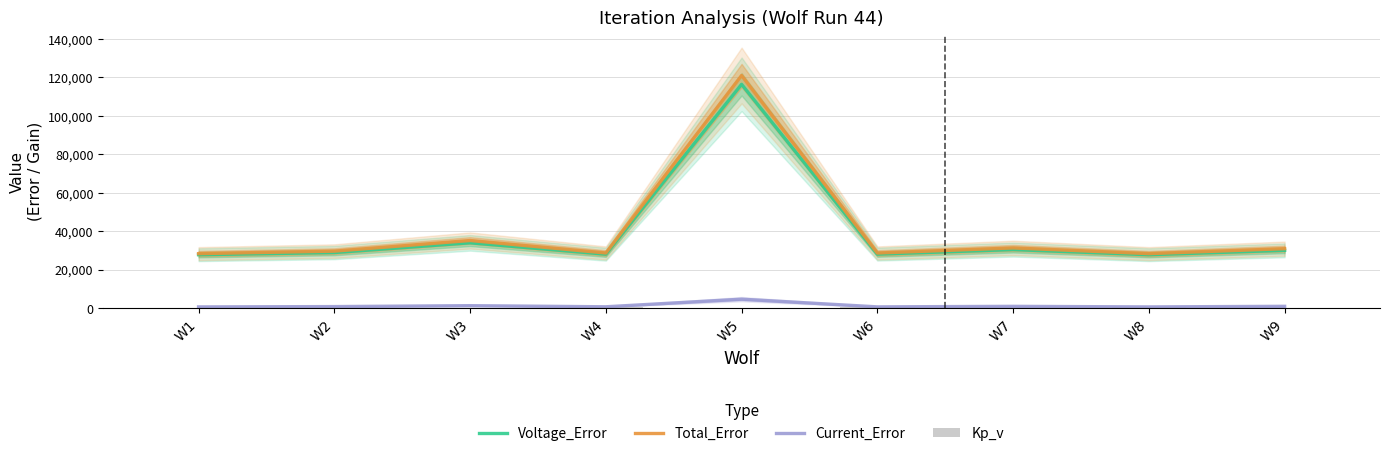

Rank the series at W5 from lowest to highest value.

Kp_v, Current_Error, Voltage_Error, Total_Error